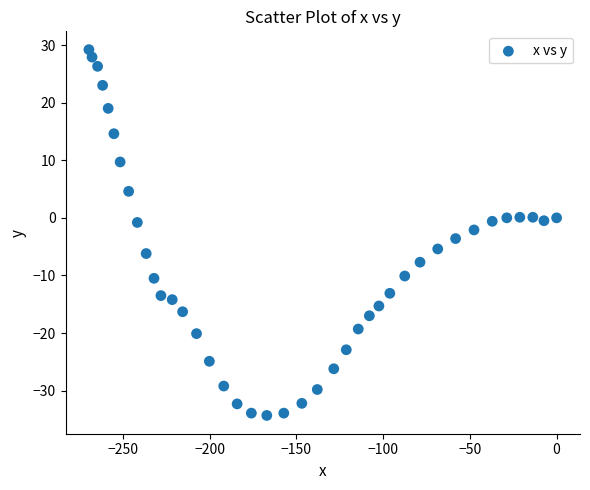

What is the range of X values (max minus min)?

269.5